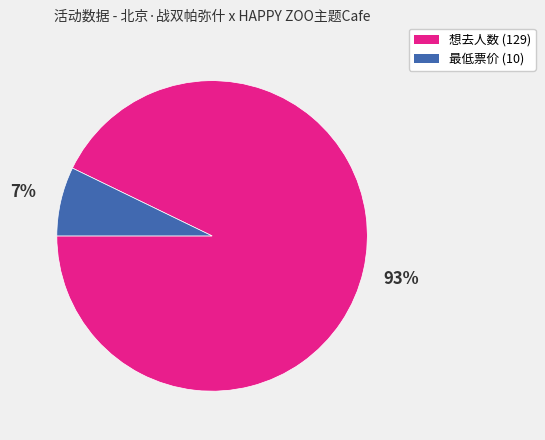

Does any single category account for the majority?

Yes